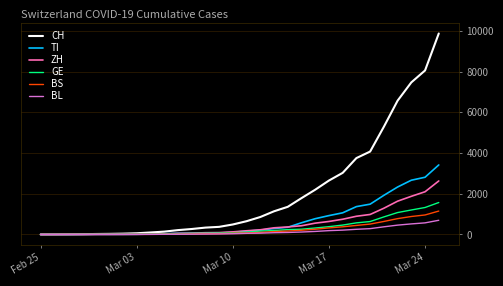

Which series has the largest total across all categories?

CH